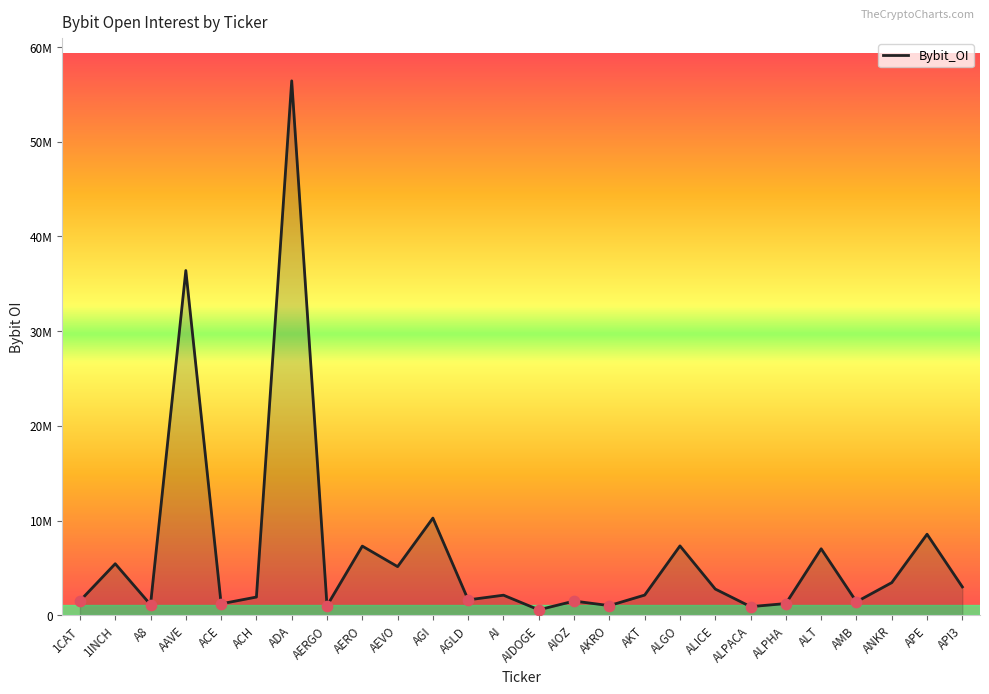

What is the ratio of the value at AGI to the value at ALICE?

3.7